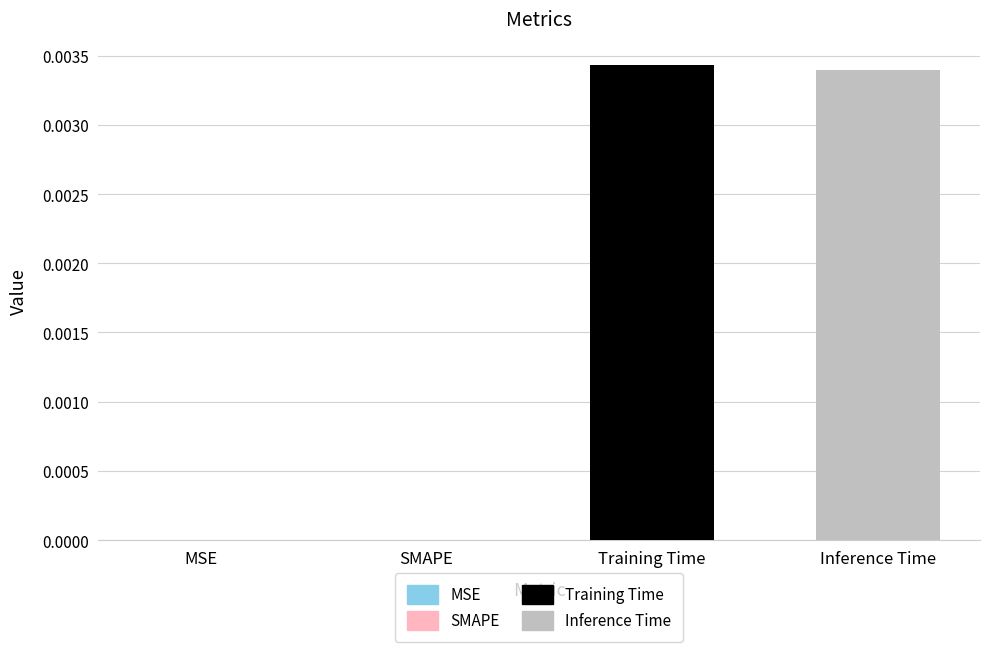

How many bars are there in total?

2